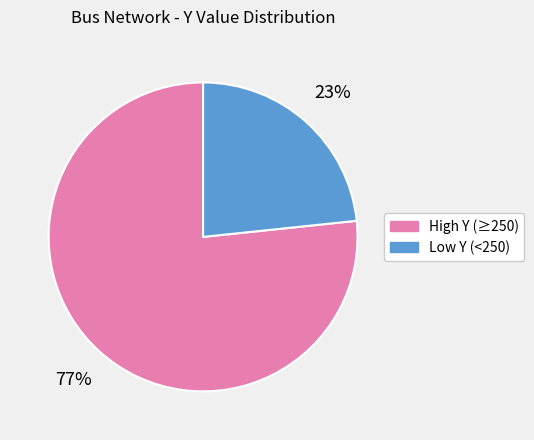

Is it true that High Y (≥250) is 64% of the pie?

False